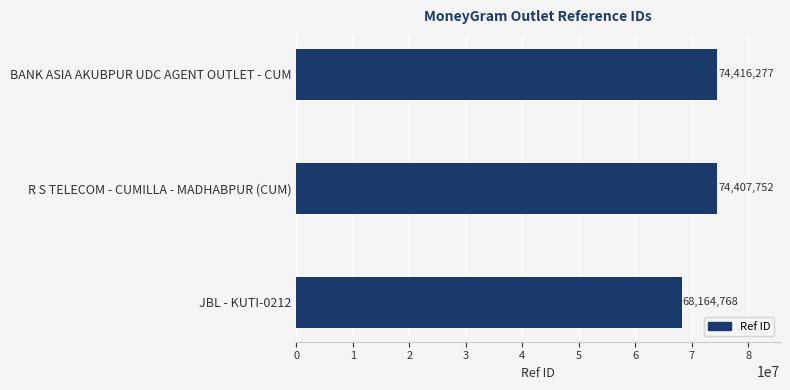

Which has a higher value, R S TELECOM - CUMILLA - MADHABPUR (CUM) or BANK ASIA AKUBPUR UDC AGENT OUTLET - CUM?

BANK ASIA AKUBPUR UDC AGENT OUTLET - CUM